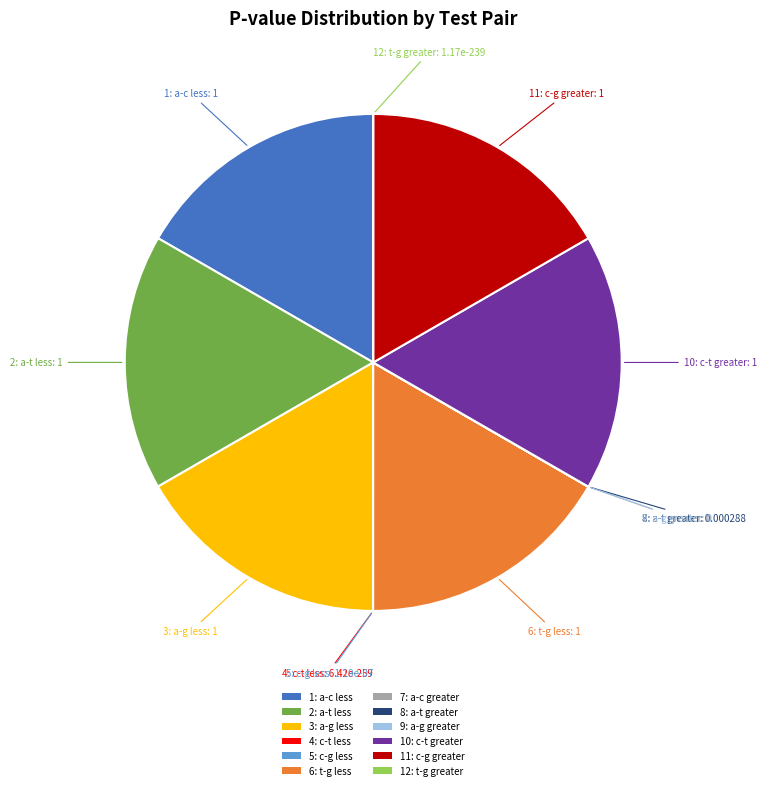

Is there any slice that represents more than half of the pie?

No